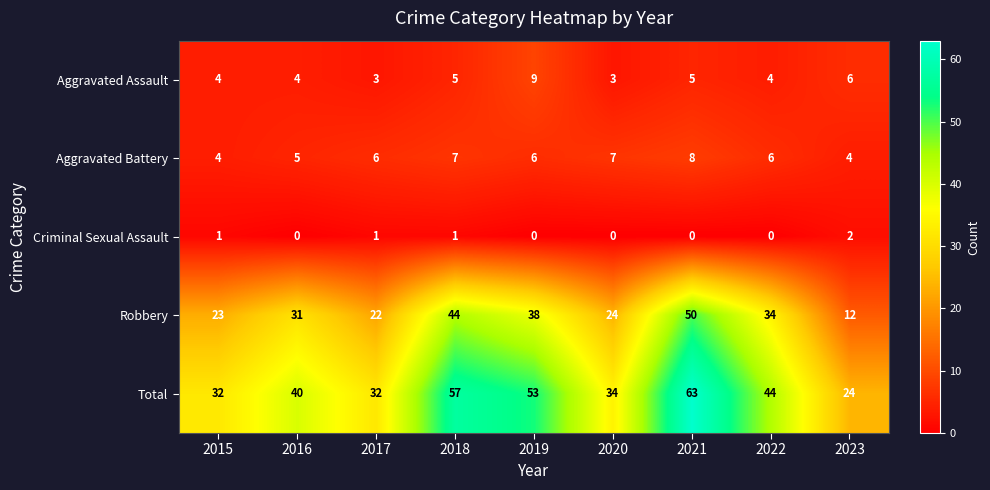

Between 2020 and 2021, which series saw the biggest shift?

Total